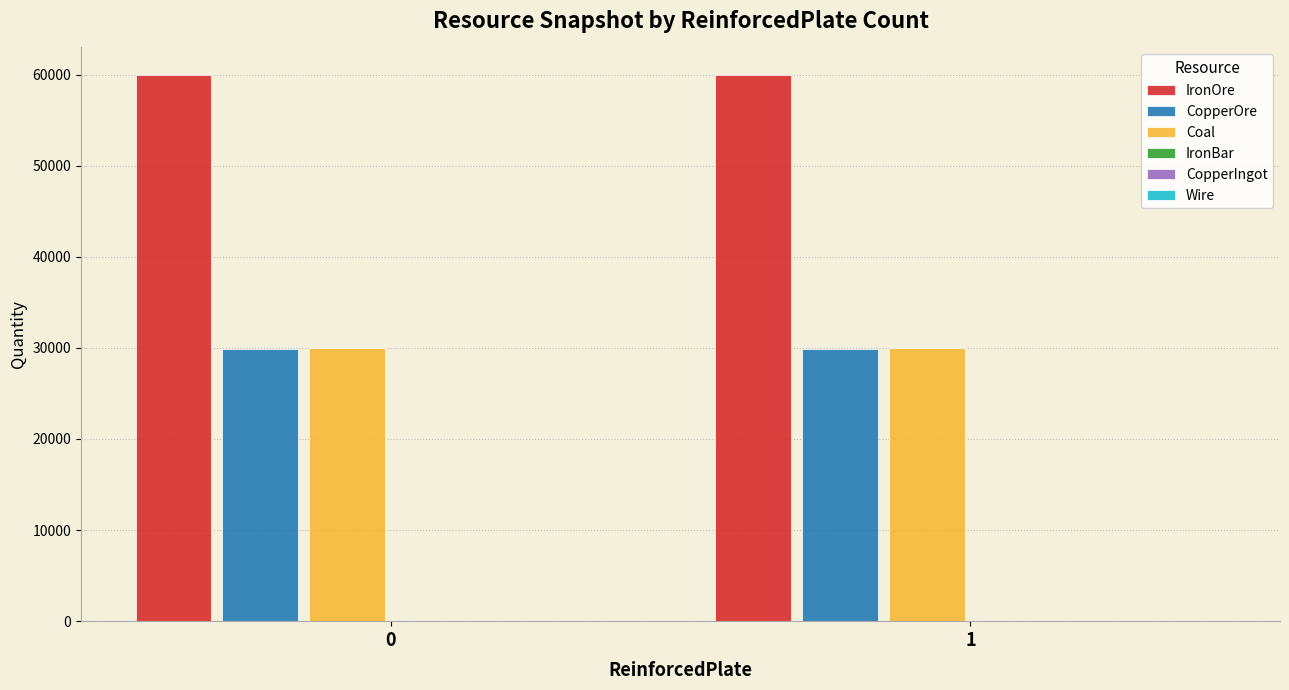

The IronOre series shows 94971.8 at 0. True or false?

False